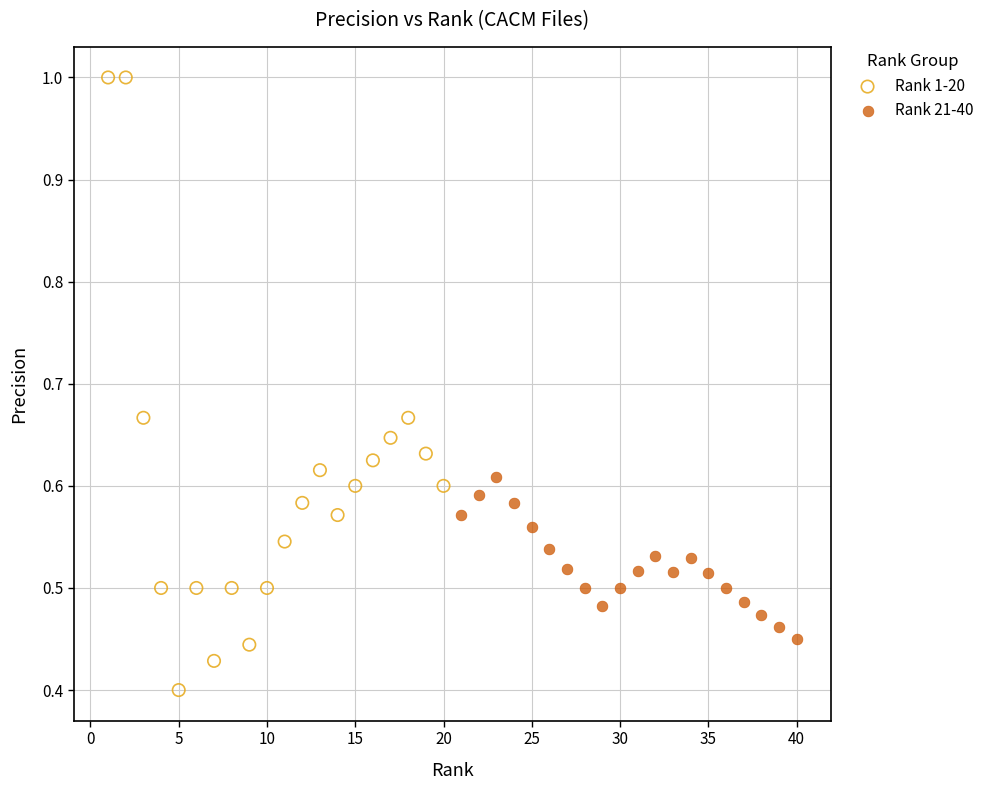

Which series has the largest Y range (max minus min)?

Rank 1-20